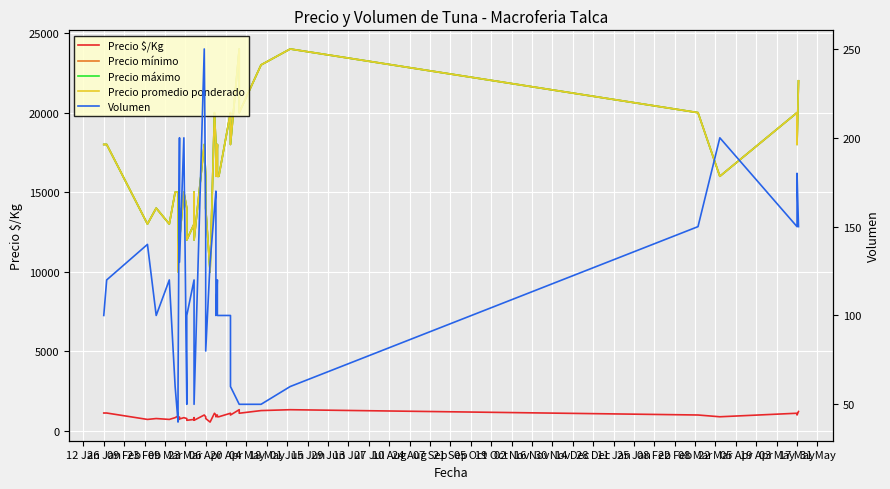

Is this an area chart (filled region under the line)?

No